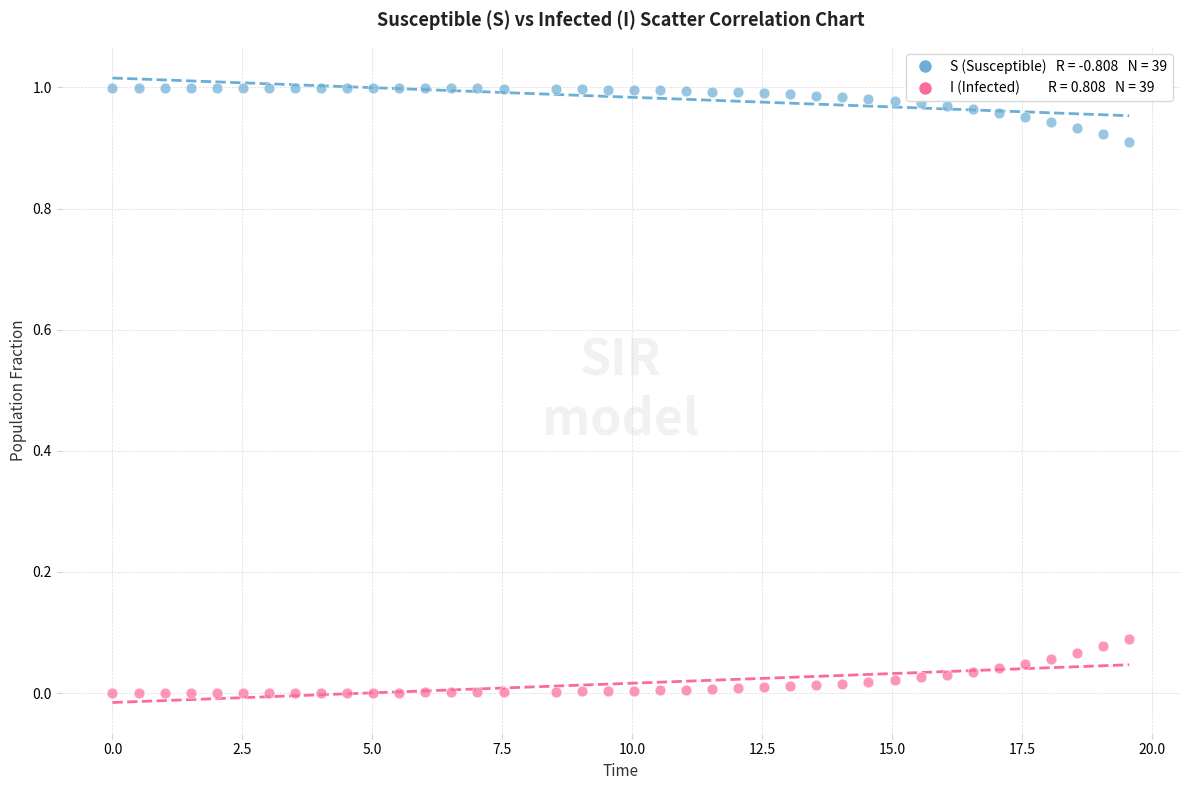

Across all data points, what is the range of X values (max minus min)?

19.6